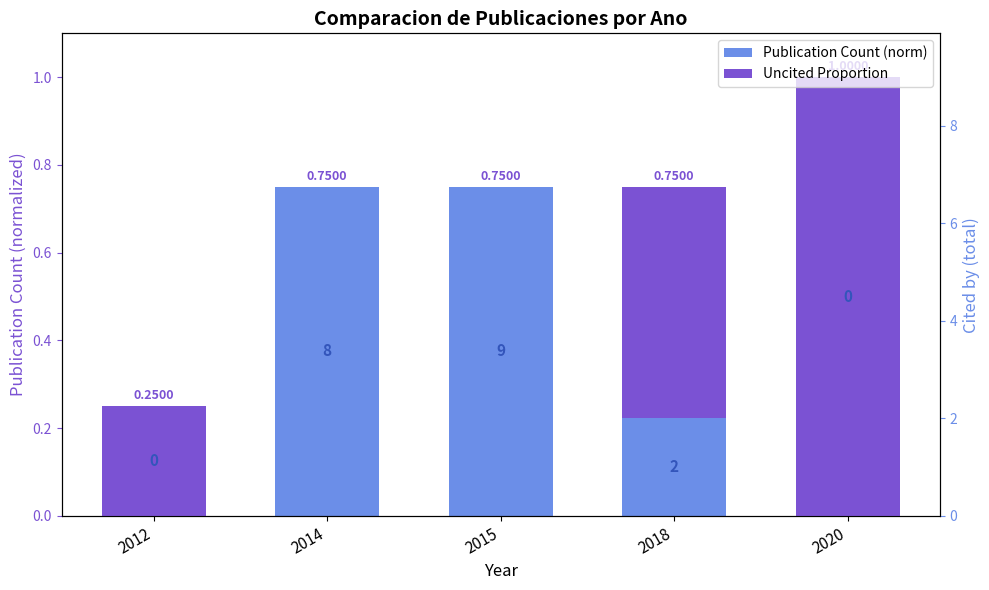

What is the lowest value of the Publication Count (norm) series?

0.2